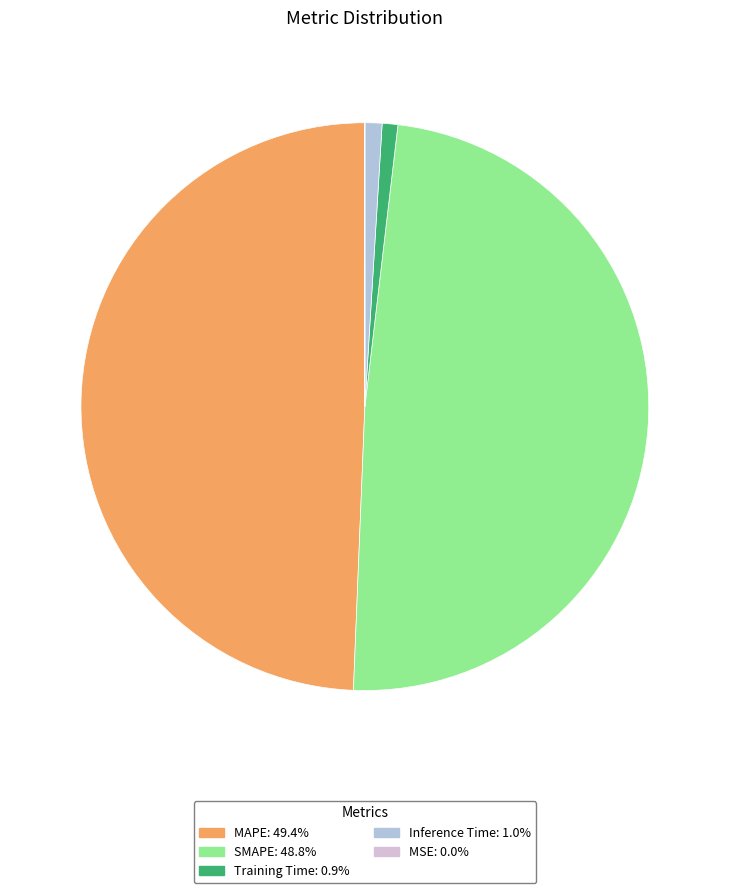

Which category has the biggest portion of the pie?

MAPE